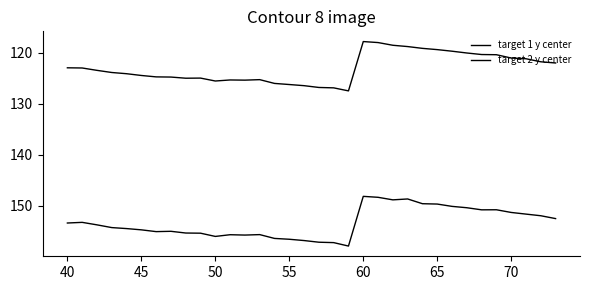

How many lines are shown in the chart?

2